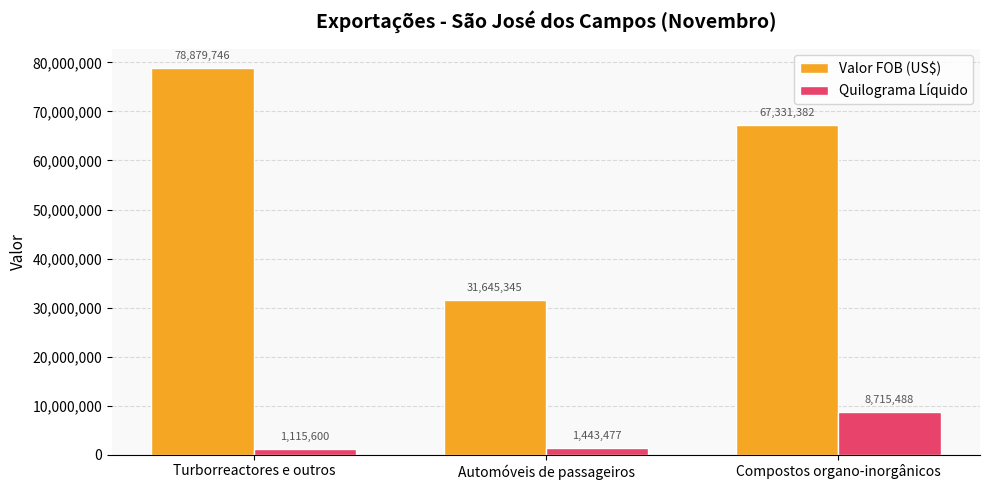

What is the total value across all series at Automóveis de passageiros?

33088822